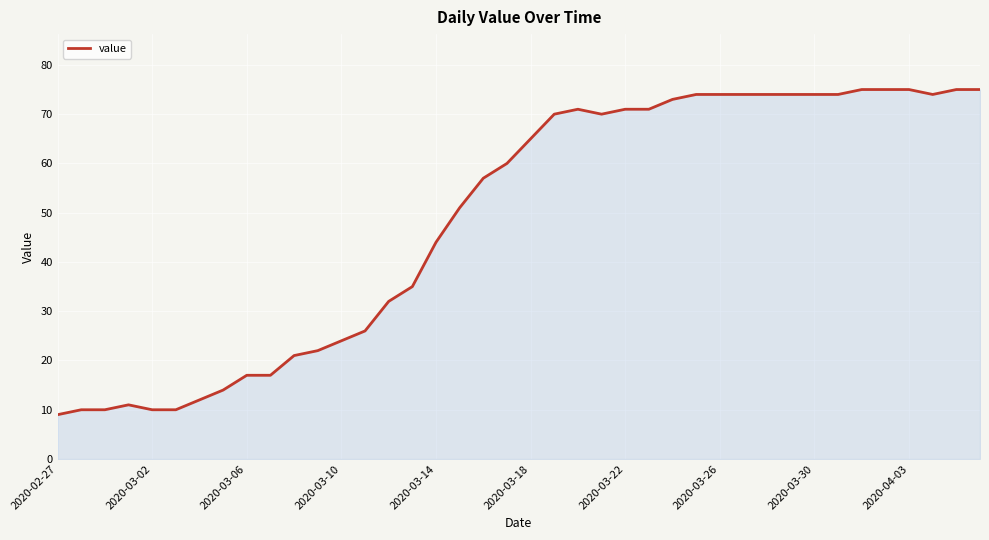

How many lines are shown in the chart?

1